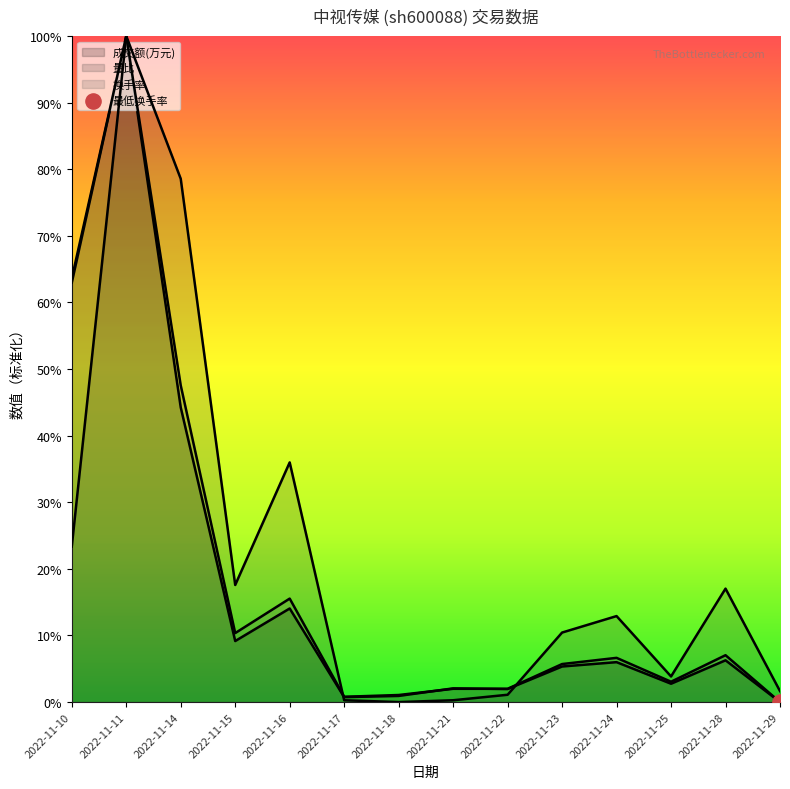

Is the value of 量比 (line) at 2022-11-11 greater than the value of 换手率 (line) at 2022-11-22?

Yes